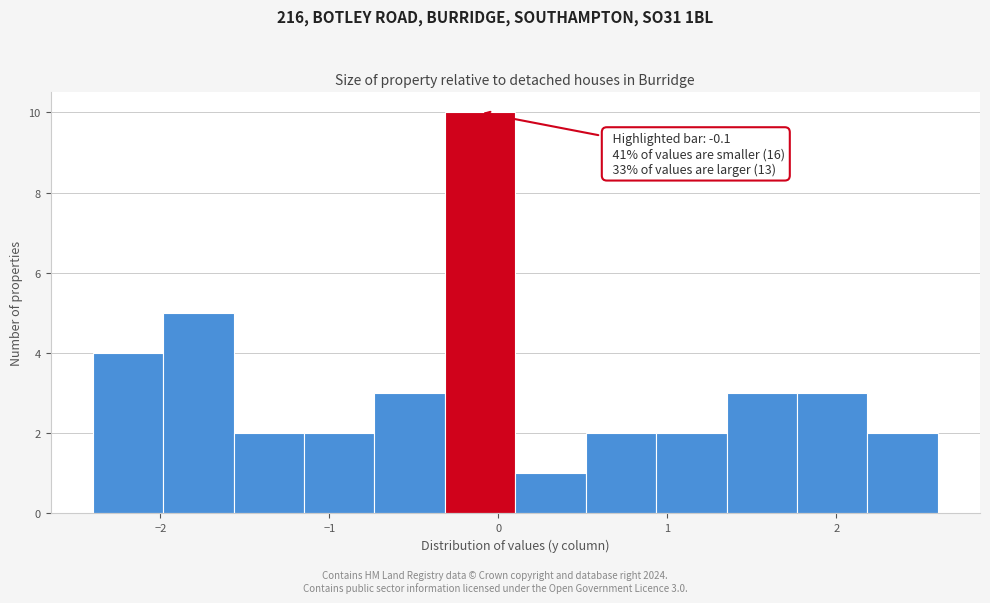

Over which range of the x-axis is the bar tallest?

-0.3 to 0.1